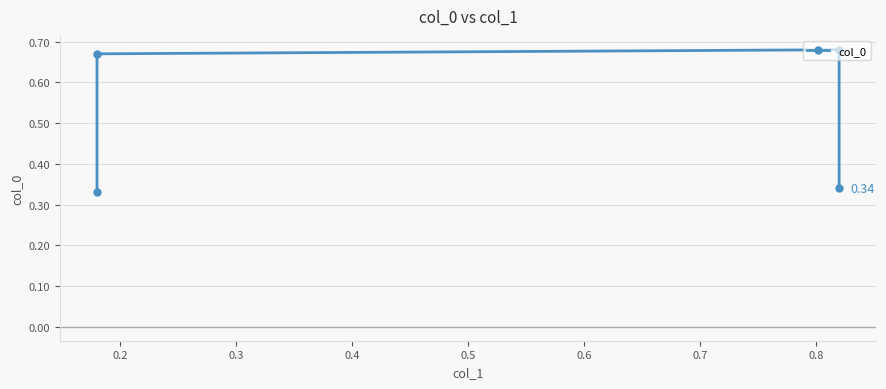

How many lines are shown in the chart?

1